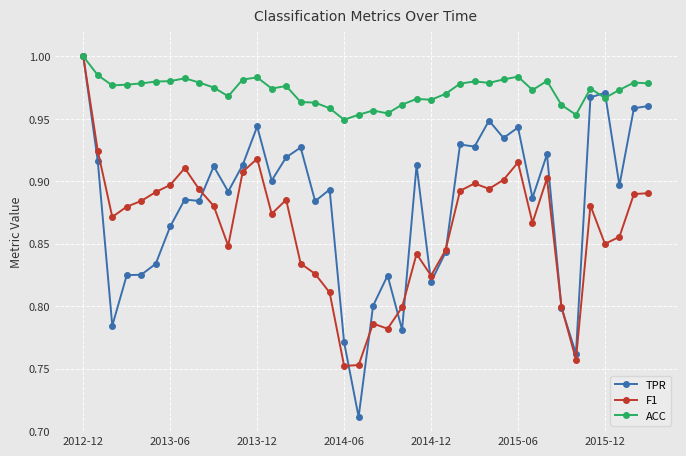

What is the difference between the maximum and minimum values in the F1 series?

0.2